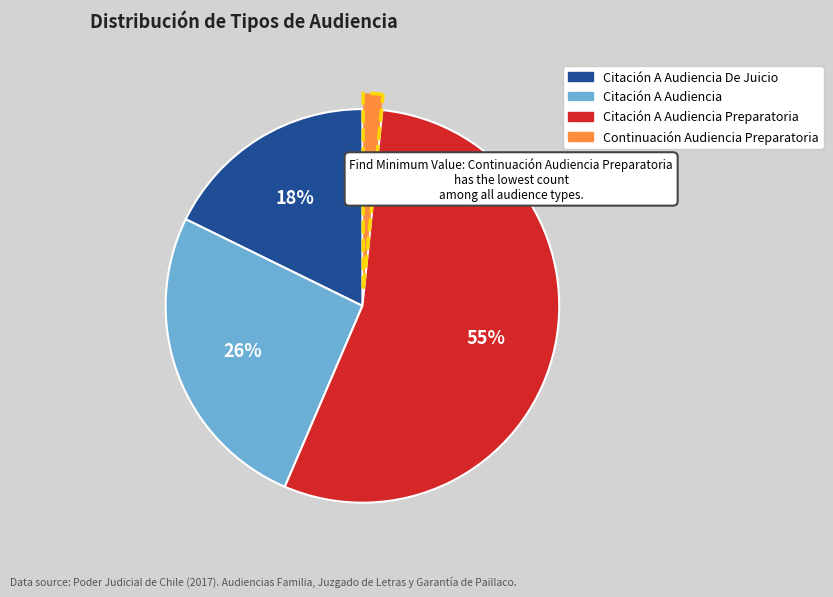

Does any single category account for the majority?

Yes